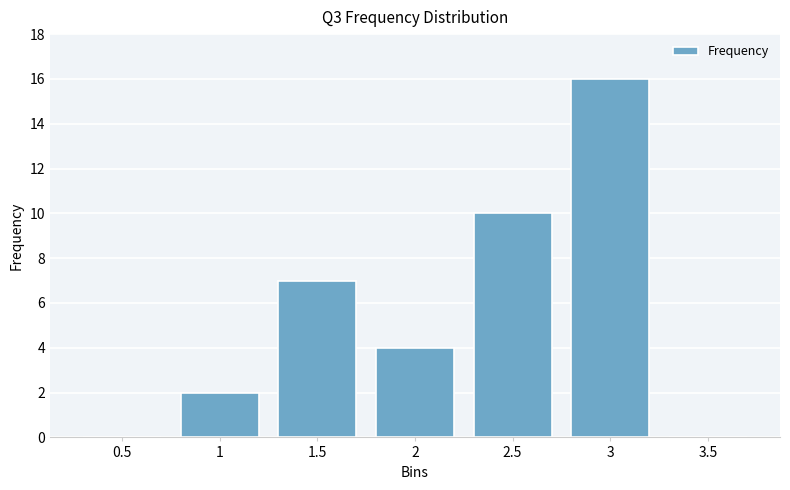

Reading left to right, what are all the values shown in this chart?

0	2	7	4	10	16	0